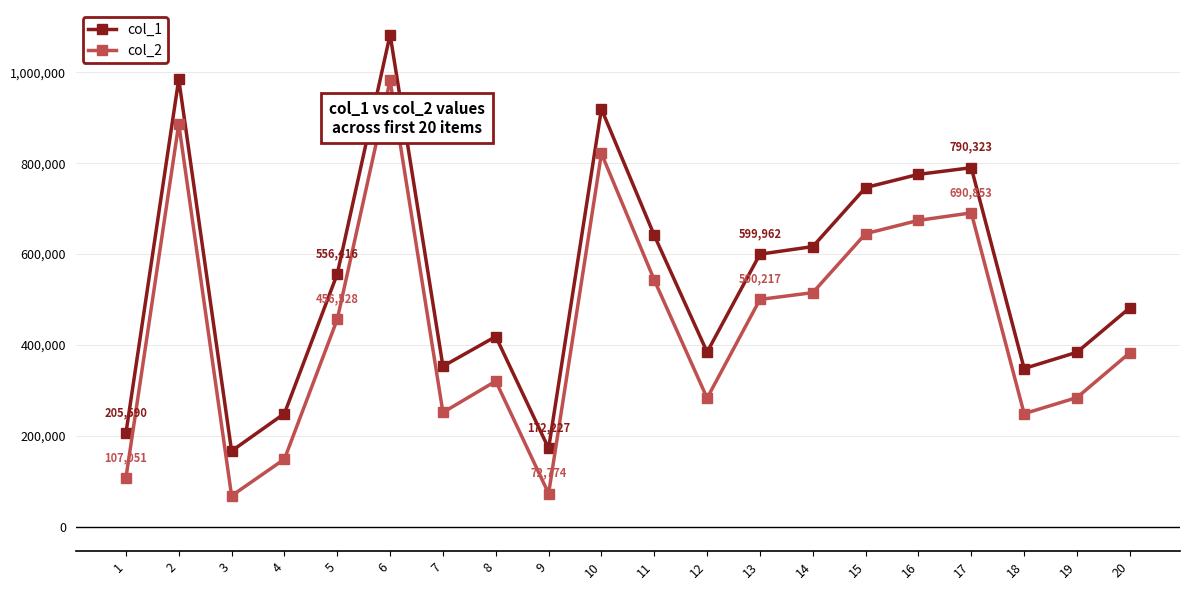

True or false: col_2 has more than 1 interior local peaks.

True